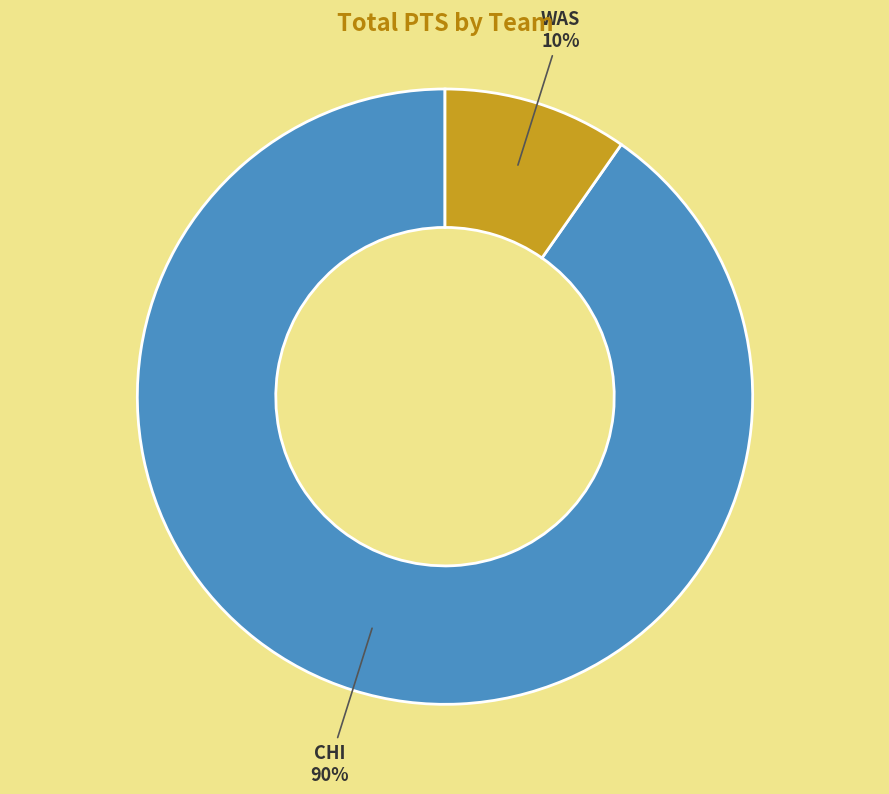

Do CHI and WAS together represent more than half of the pie?

Yes